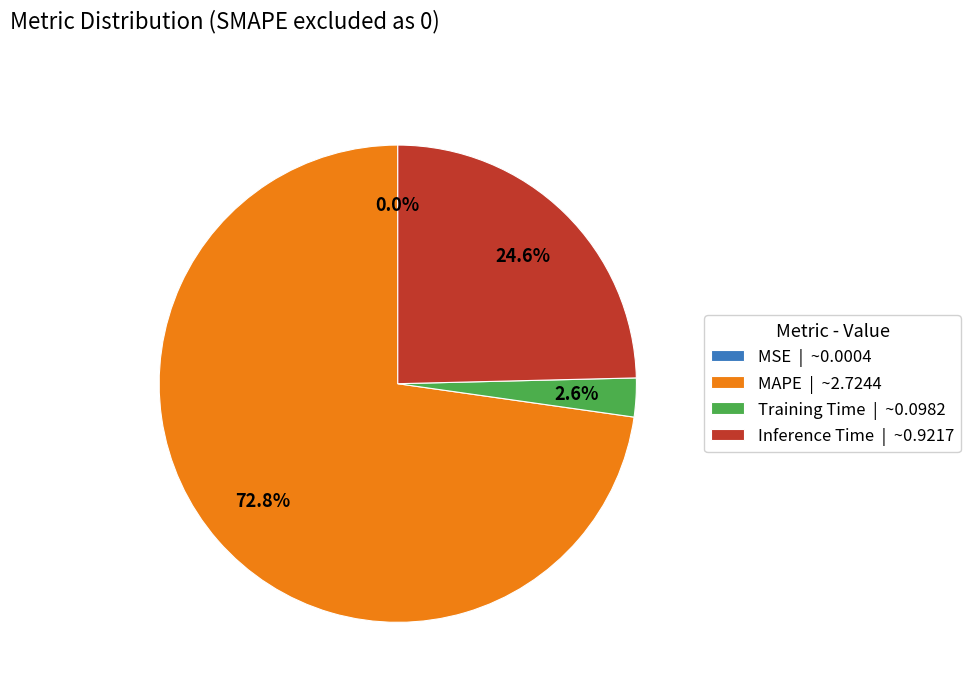

To the nearest percent, what percentage of the pie is Inference Time?

25%